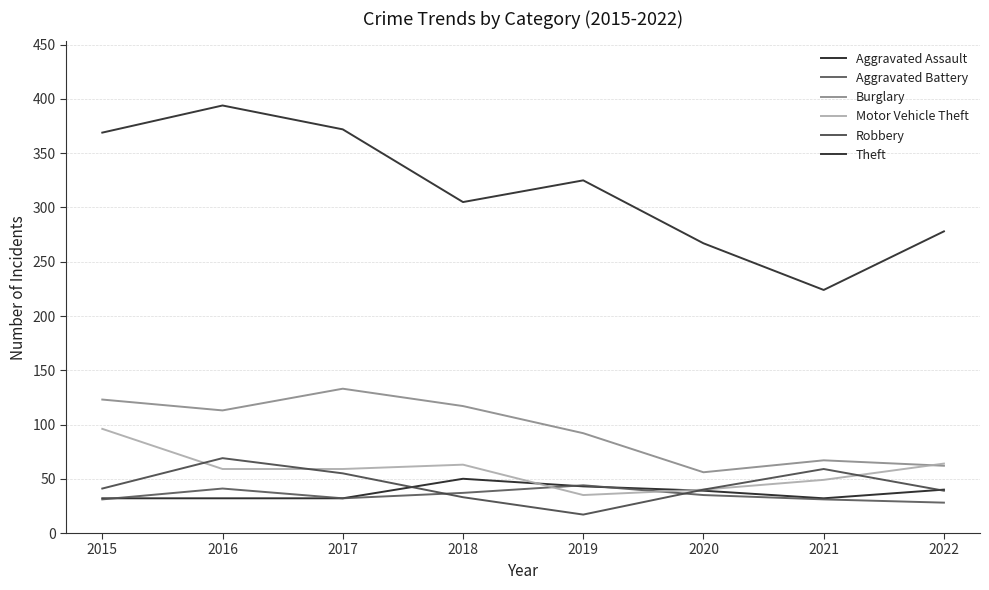

Which series has the largest total across all categories?

Theft